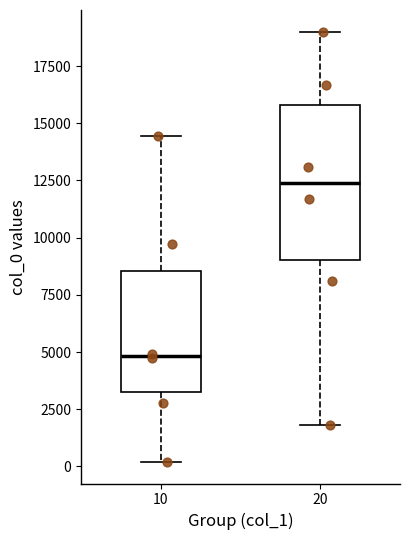

Which box has the highest median line?

20